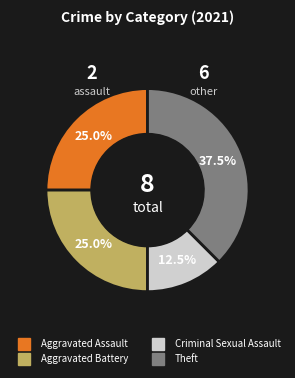

Does any single category account for the majority?

No